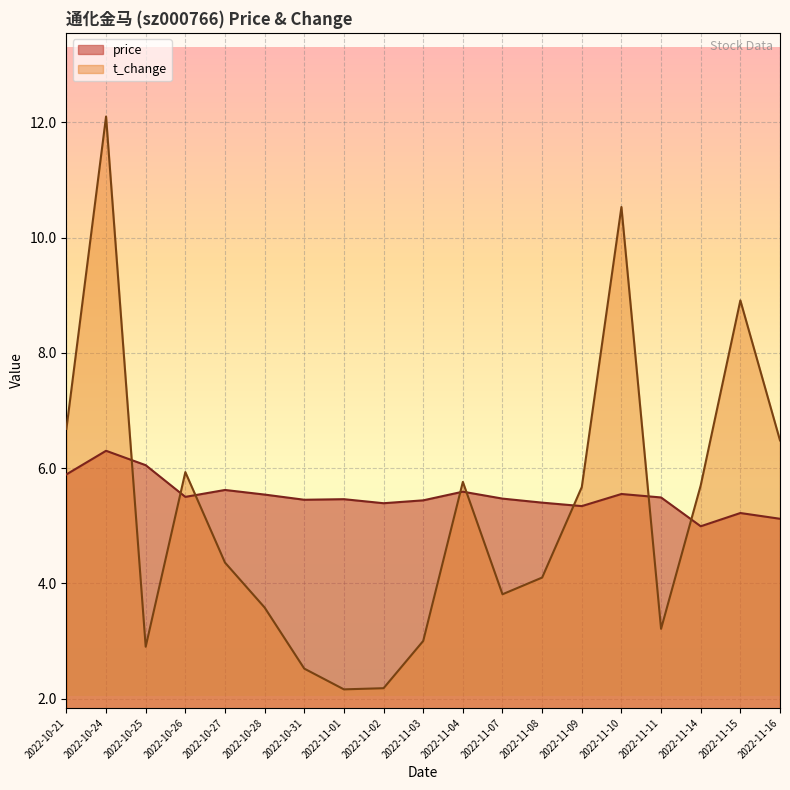

At which category does the chart reach its minimum across all series?

2022-11-01